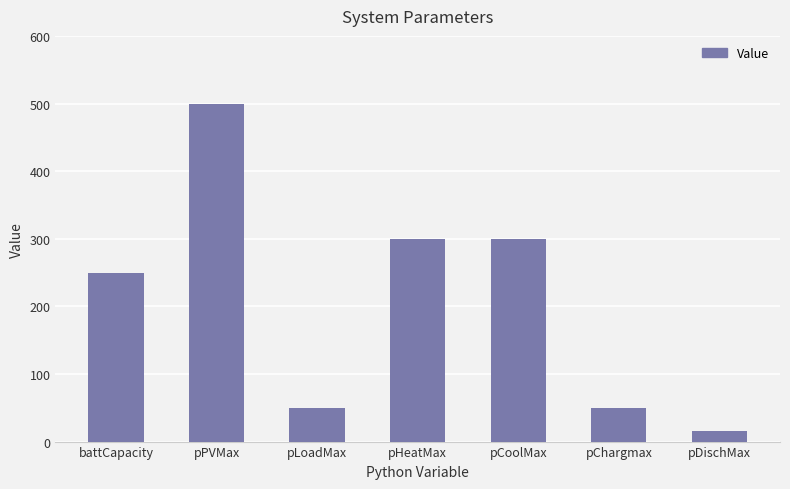

Read the value at pLoadMax.

50